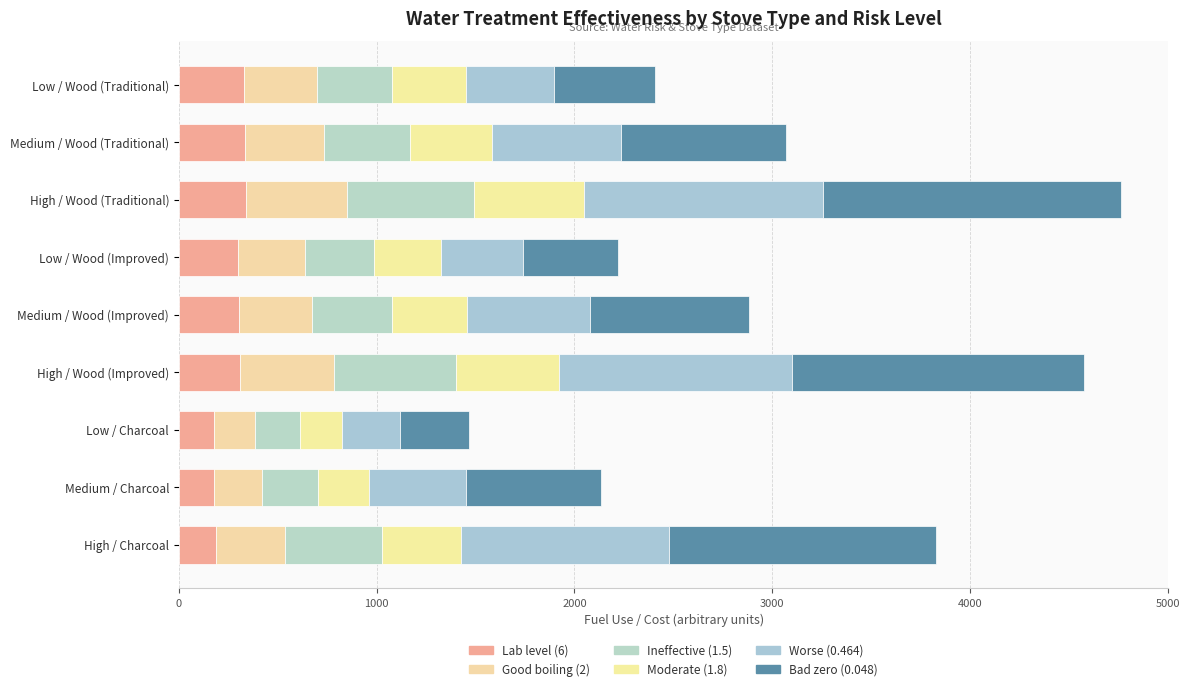

What position from the left is Low / Wood (Traditional)?

1